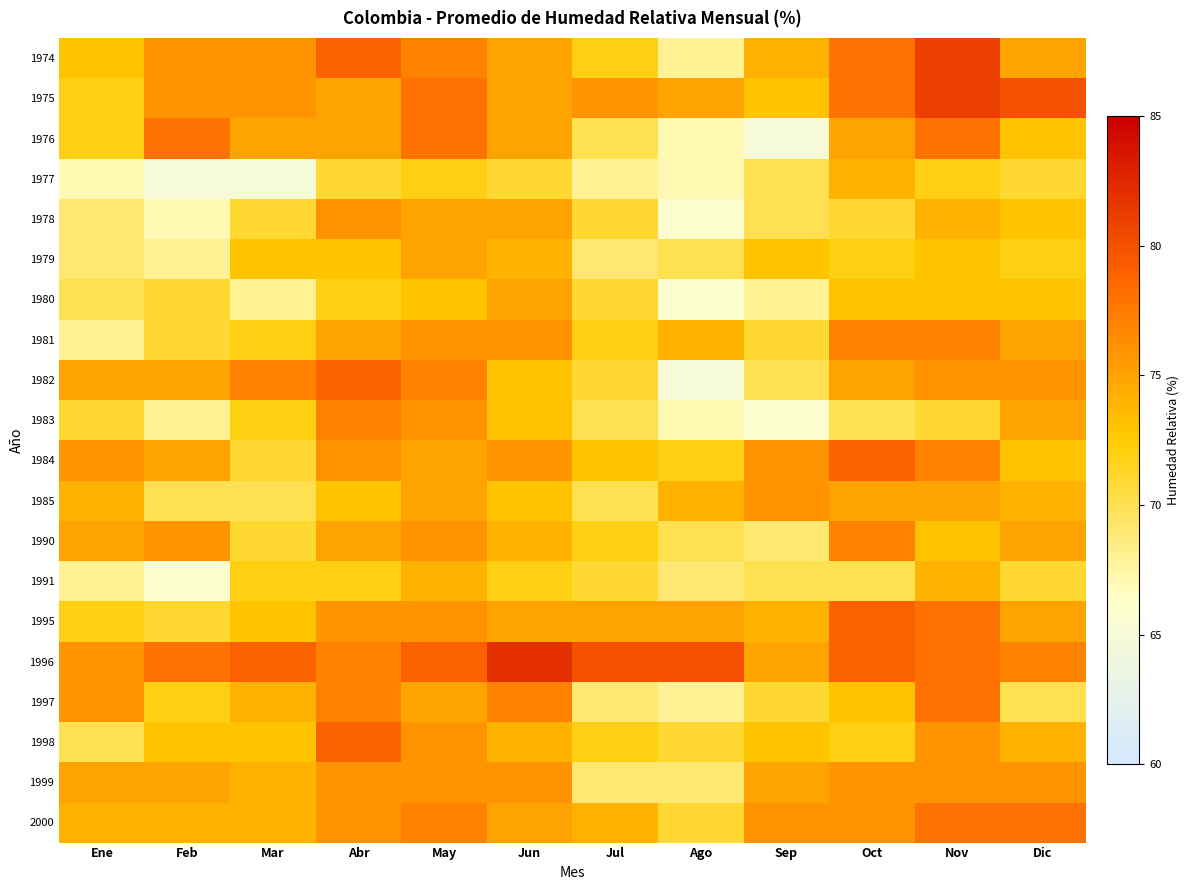

Reading left to right, what are all the values shown in this chart?

1974: Ene=73	Feb=76	Mar=76	Abr=79	May=77	Jun=75	Jul=72	Ago=68	Sep=74	Oct=78	Nov=81	Dic=75
1975: Ene=72	Feb=76	Mar=76	Abr=75	May=78	Jun=75	Jul=76	Ago=75	Sep=73	Oct=78	Nov=81	Dic=80
1976: Ene=72	Feb=78	Mar=75	Abr=75	May=78	Jun=75	Jul=70	Ago=67	Sep=65	Oct=75	Nov=78	Dic=73
1977: Ene=67	Feb=65	Mar=65	Abr=71	May=72	Jun=71	Jul=68	Ago=67	Sep=70	Oct=74	Nov=72	Dic=71
1978: Ene=69	Feb=67	Mar=71	Abr=76	May=75	Jun=75	Jul=71	Ago=66	Sep=70	Oct=71	Nov=74	Dic=73
1979: Ene=69	Feb=68	Mar=73	Abr=73	May=75	Jun=74	Jul=69	Ago=70	Sep=73	Oct=72	Nov=73	Dic=72
1980: Ene=70	Feb=71	Mar=68	Abr=72	May=73	Jun=75	Jul=71	Ago=66	Sep=68	Oct=73	Nov=73	Dic=73
1981: Ene=68	Feb=71	Mar=72	Abr=75	May=76	Jun=76	Jul=72	Ago=74	Sep=71	Oct=77	Nov=77	Dic=75
1982: Ene=75	Feb=75	Mar=77	Abr=79	May=77	Jun=73	Jul=71	Ago=65	Sep=70	Oct=75	Nov=76	Dic=76
1983: Ene=71	Feb=68	Mar=72	Abr=77	May=76	Jun=73	Jul=70	Ago=67	Sep=66	Oct=70	Nov=71	Dic=75
1984: Ene=76	Feb=75	Mar=71	Abr=76	May=75	Jun=76	Jul=73	Ago=72	Sep=76	Oct=79	Nov=77	Dic=73
1985: Ene=74	Feb=70	Mar=70	Abr=73	May=75	Jun=73	Jul=70	Ago=74	Sep=76	Oct=75	Nov=75	Dic=74
1990: Ene=75	Feb=76	Mar=71	Abr=75	May=76	Jun=74	Jul=72	Ago=70	Sep=69	Oct=77	Nov=73	Dic=75
1991: Ene=68	Feb=66	Mar=72	Abr=72	May=74	Jun=72	Jul=71	Ago=69	Sep=70	Oct=70	Nov=74	Dic=71
1995: Ene=72	Feb=71	Mar=73	Abr=76	May=76	Jun=75	Jul=75	Ago=75	Sep=74	Oct=79	Nov=78	Dic=75
1996: Ene=76	Feb=78	Mar=79	Abr=77	May=79	Jun=82	Jul=80	Ago=80	Sep=75	Oct=79	Nov=78	Dic=77
1997: Ene=76	Feb=72	Mar=74	Abr=77	May=75	Jun=77	Jul=69	Ago=68	Sep=71	Oct=73	Nov=78	Dic=70
1998: Ene=70	Feb=73	Mar=73	Abr=79	May=76	Jun=74	Jul=72	Ago=71	Sep=73	Oct=72	Nov=76	Dic=74
1999: Ene=75	Feb=75	Mar=74	Abr=76	May=76	Jun=76	Jul=69	Ago=69	Sep=75	Oct=76	Nov=76	Dic=76
2000: Ene=74	Feb=74	Mar=74	Abr=76	May=77	Jun=75	Jul=74	Ago=71	Sep=76	Oct=76	Nov=78	Dic=78